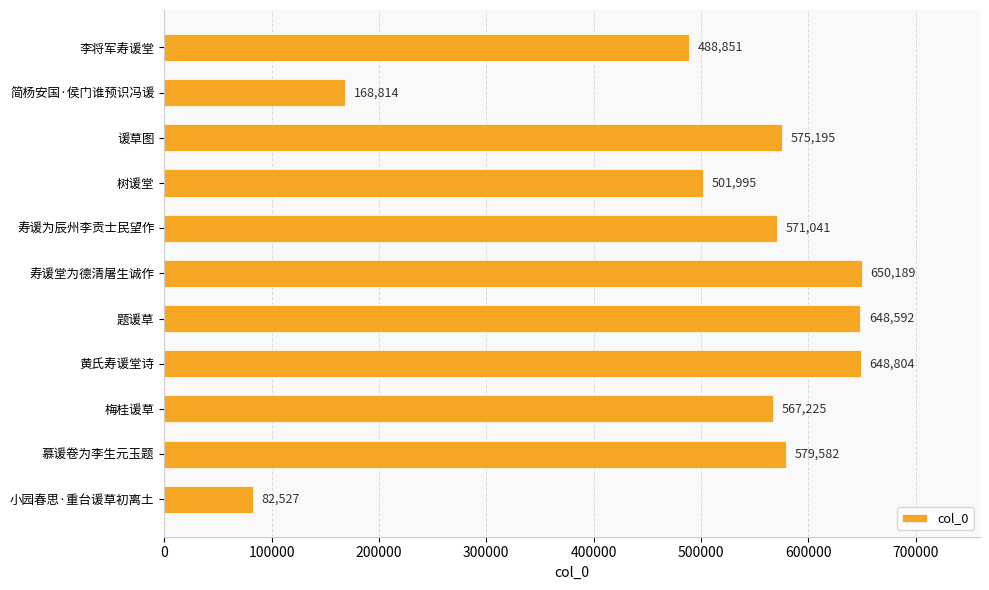

Does the chart contain any negative values?

No